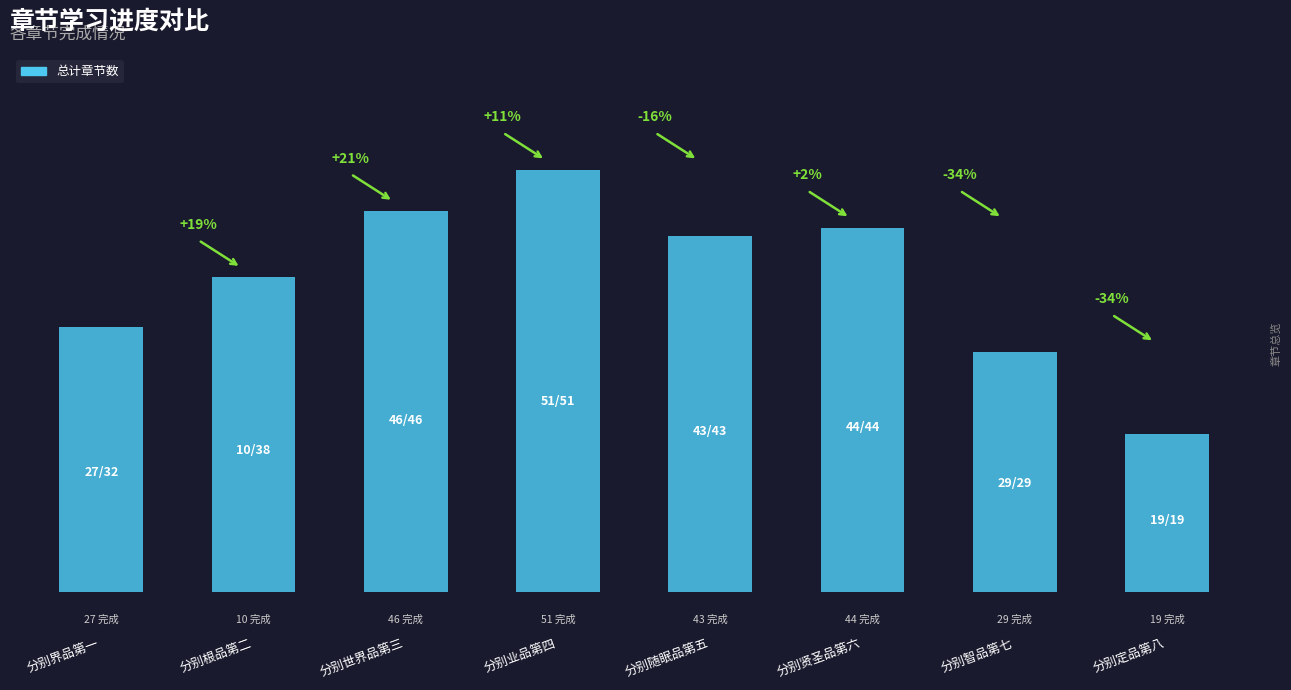

What is the sum of all values?

302